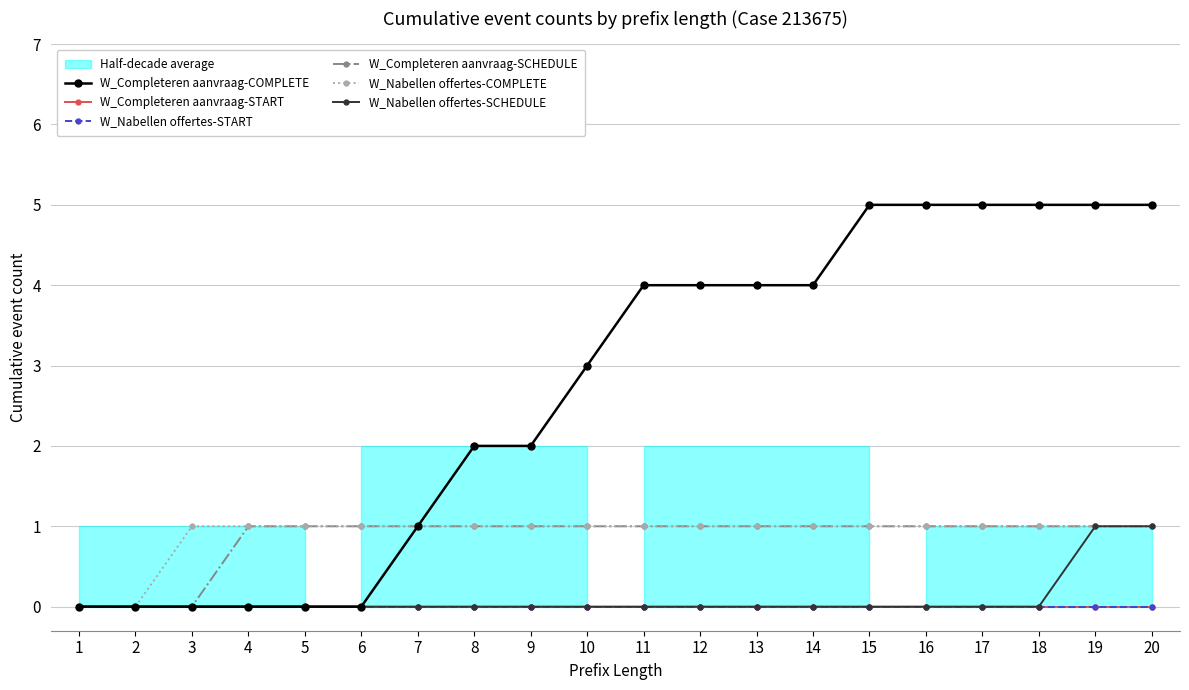

True or false: W_Nabellen offertes-START has more than 0 points higher than both neighbors.

False